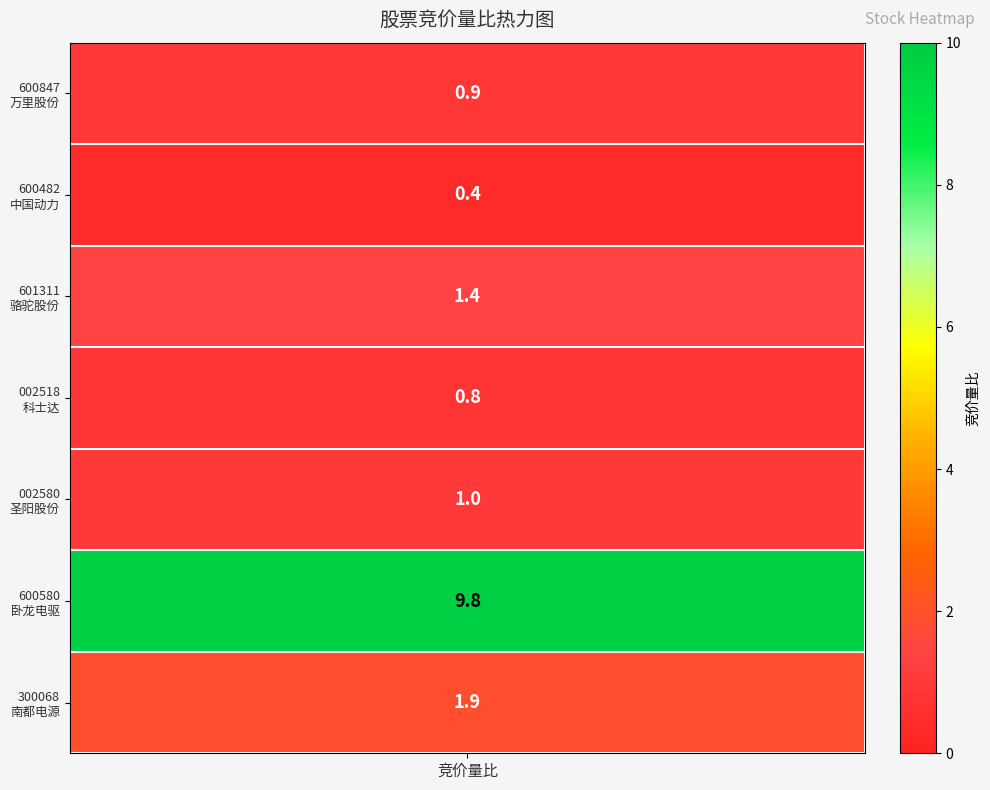

Between 卧龙电驱 and 万里股份, which is larger?

卧龙电驱